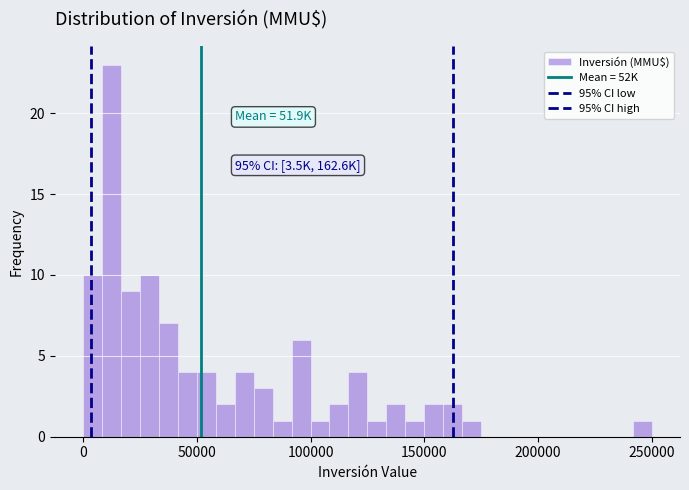

Around what value on the x-axis is the tallest bar? Give the approximate position of its centre, as read against the axis.

15000